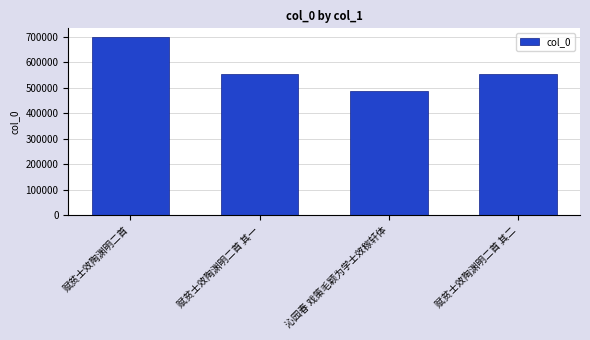

What is the difference between the maximum and minimum values?

210479